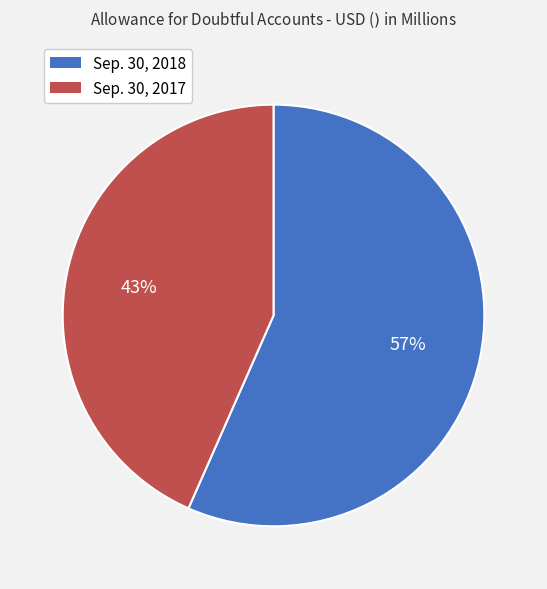

Does any single category account for the majority?

Yes